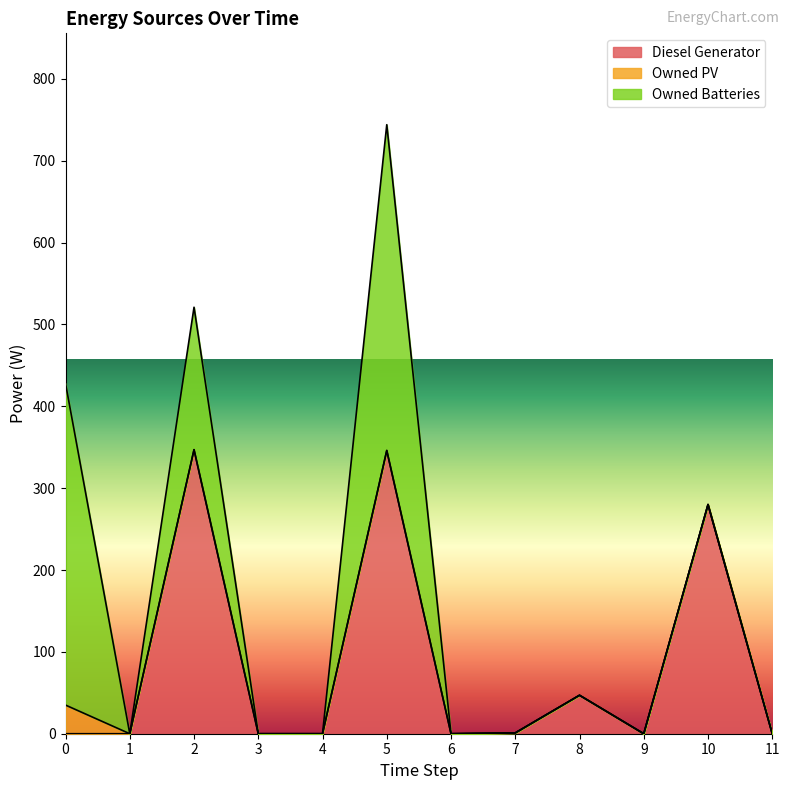

Reading right to left, extract all data points from this chart.

Diesel Generator: 11=0	10=280	9=0	8=47	7=1	6=0	5=346	4=0	3=0	2=347	1=0	0=0
Owned PV: 11=0	10=0	9=0	8=0	7=0	6=0	5=0	4=0	3=0	2=0	1=0	0=35
Owned Batteries: 11=0	10=0	9=0	8=0	7=0	6=0	5=398	4=0	3=0	2=174	1=0	0=393